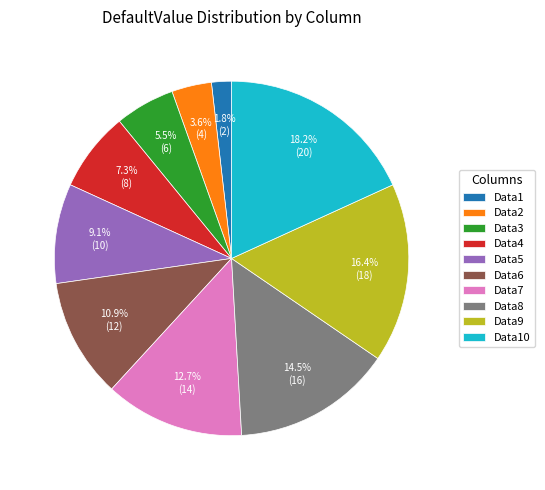

Which has a higher value, Data7 or Data2?

Data7